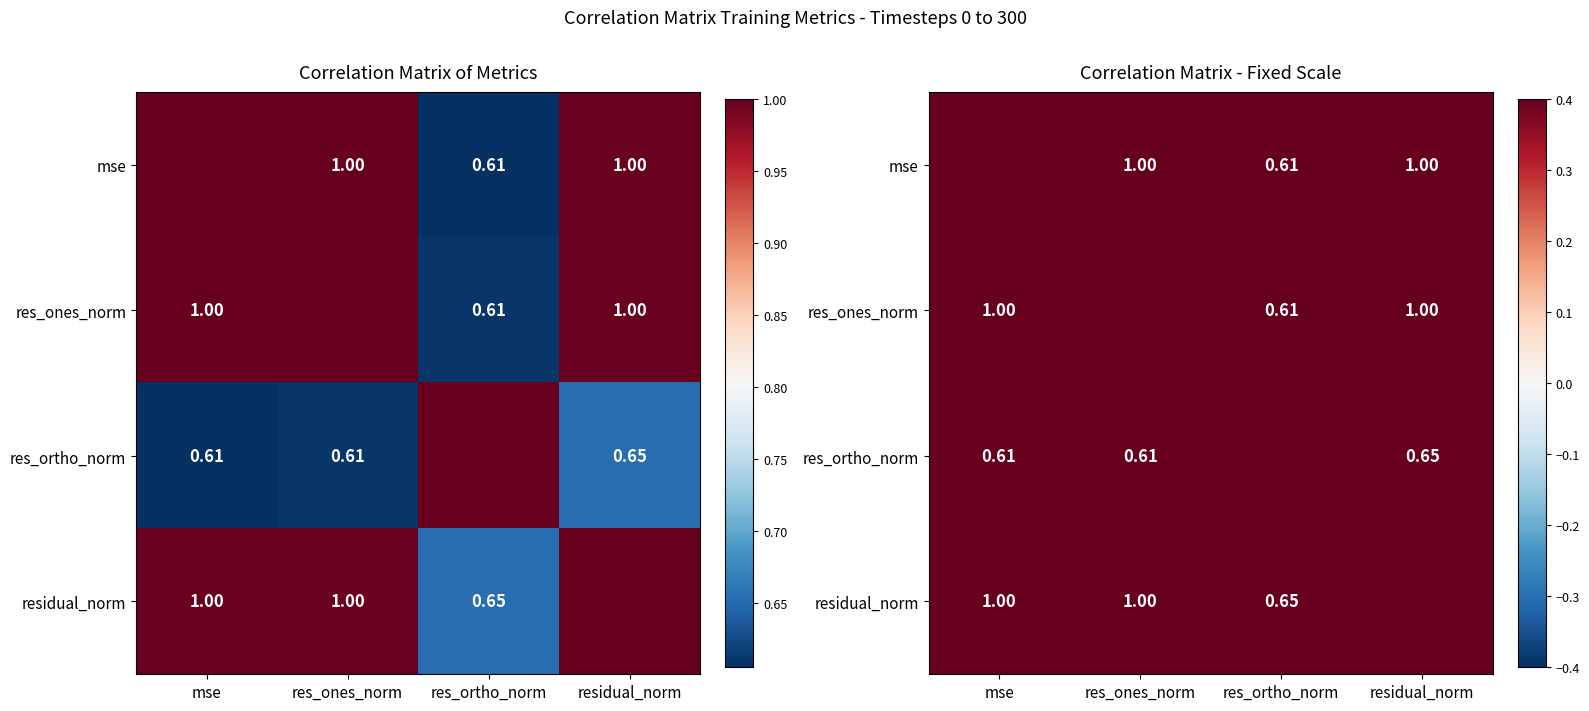

What is the sum of all residual_norm values?

3.6